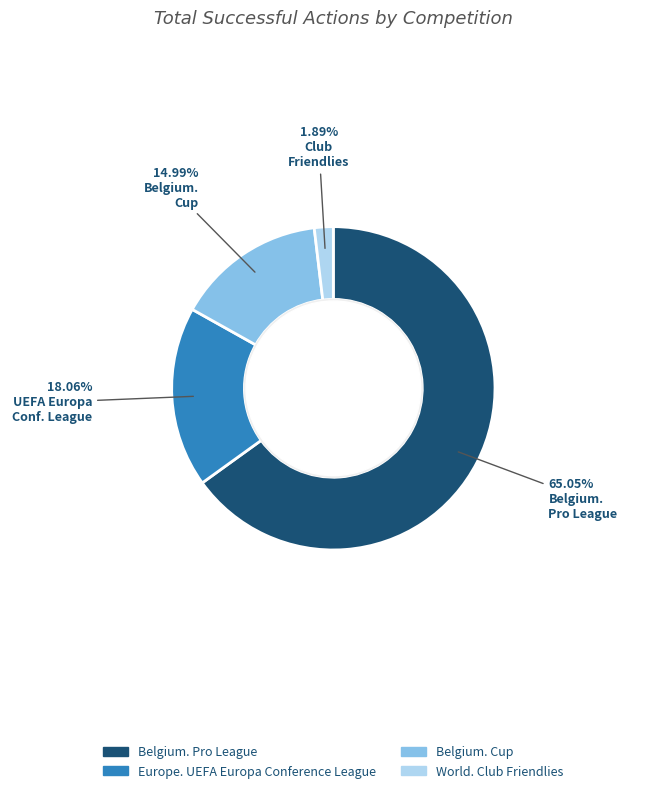

Between World. Club Friendlies and Belgium. Cup, which is larger?

Belgium. Cup